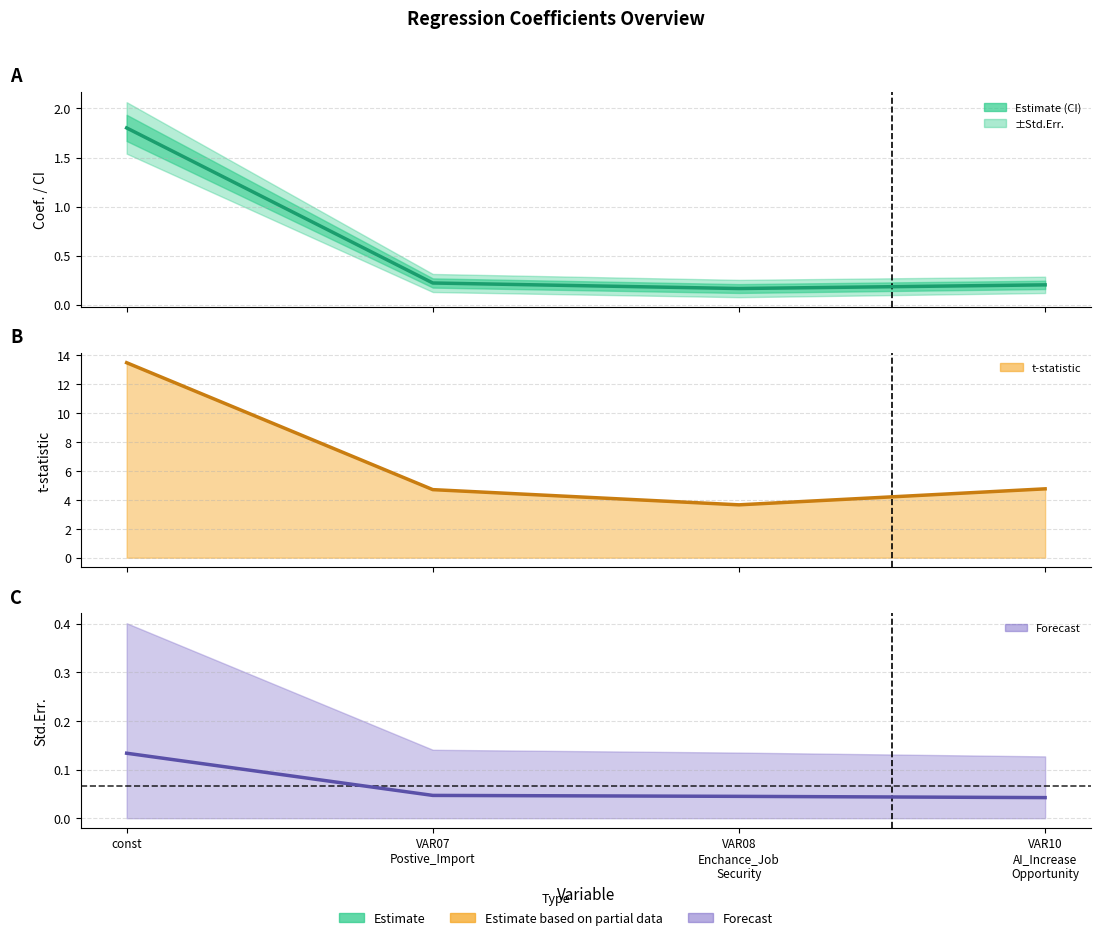

True or false: t and Coef. cross at least once.

False